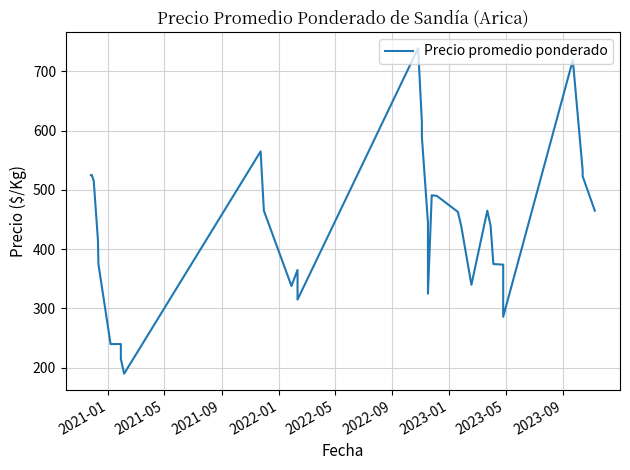

What is the maximum value shown in the chart?

739